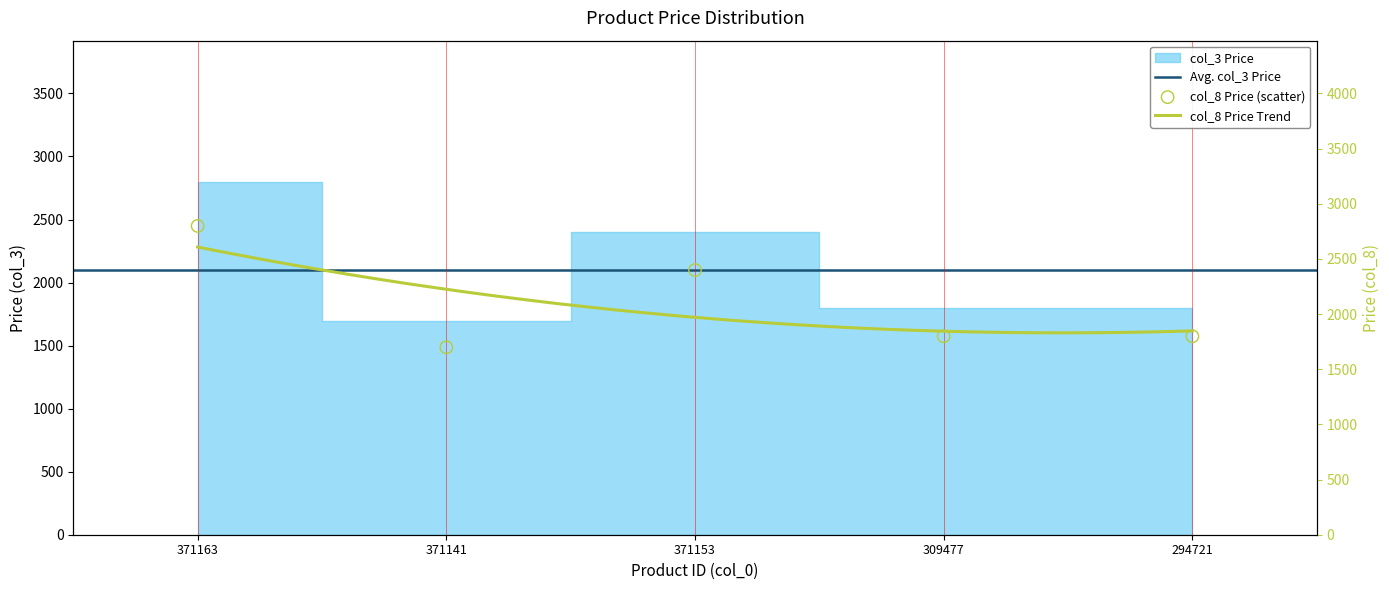

What is the ratio of the value at 371141 to the value at 294721?

0.9